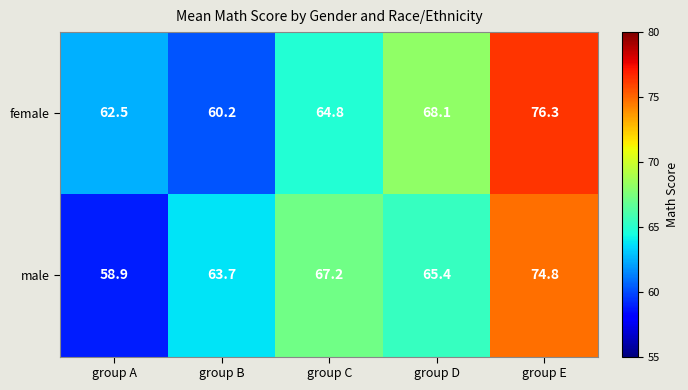

At how many categories does at least one series exceed 67?

3